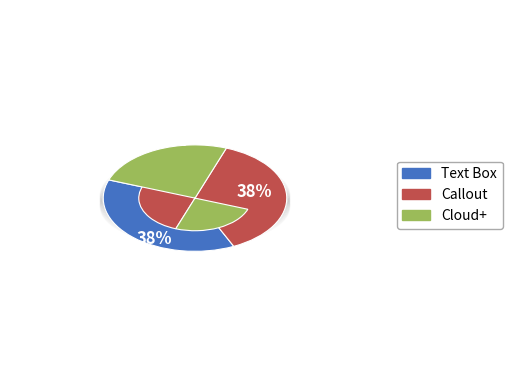

To the nearest percent, what portion does Cloud+ represent?

25%